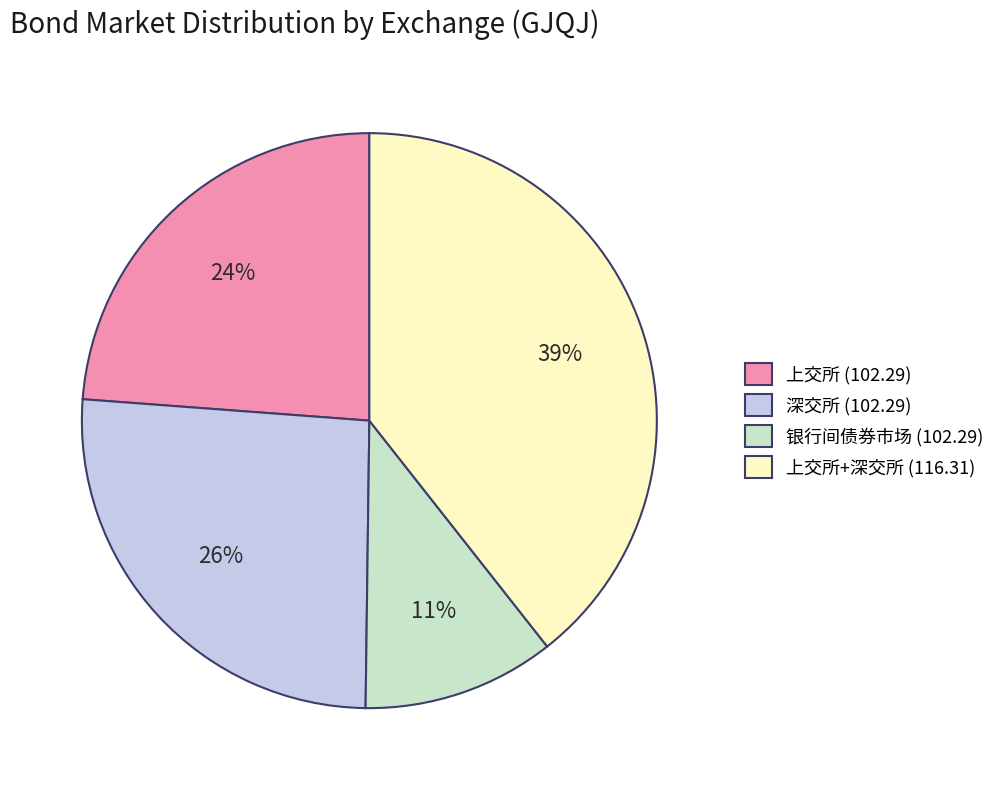

Between 上交所 (102.29) and 银行间债券市场 (102.29), which is larger?

上交所 (102.29)